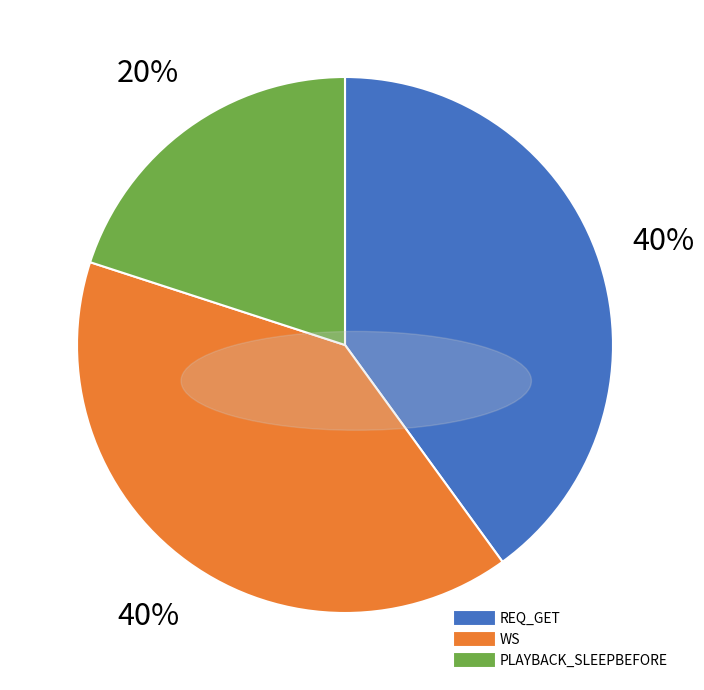

Do REQ_GET and PLAYBACK_SLEEPBEFORE together represent more than half of the pie?

Yes